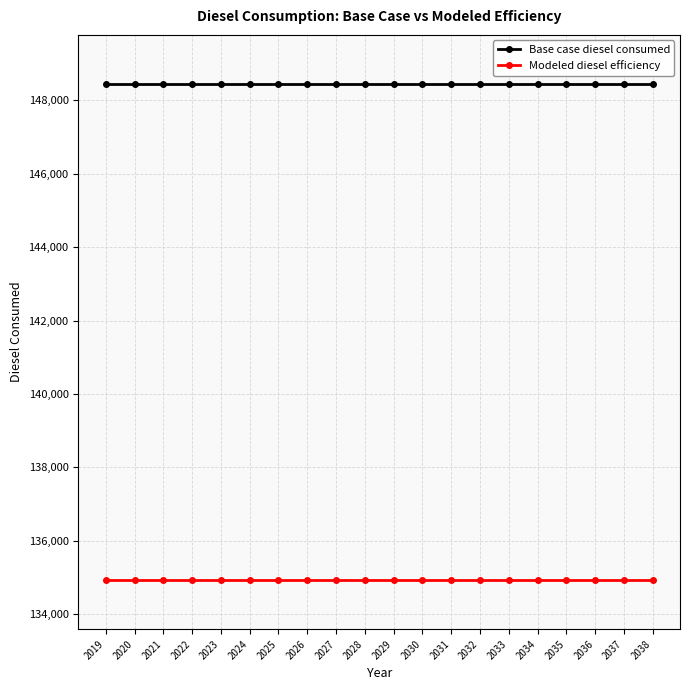

What are all the series names shown in the legend?

Base case diesel consumed, Modeled diesel efficiency